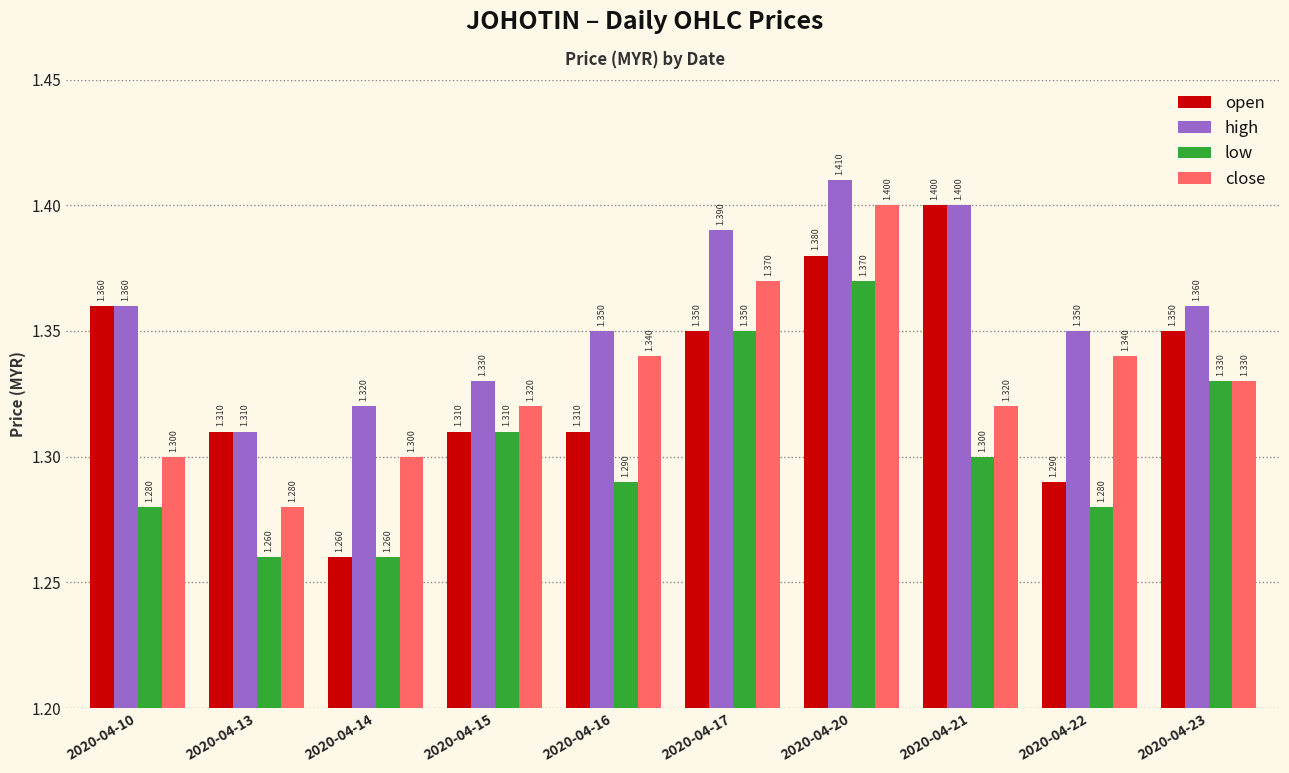

What is the approximate value of high at 2020-04-14?

1.3